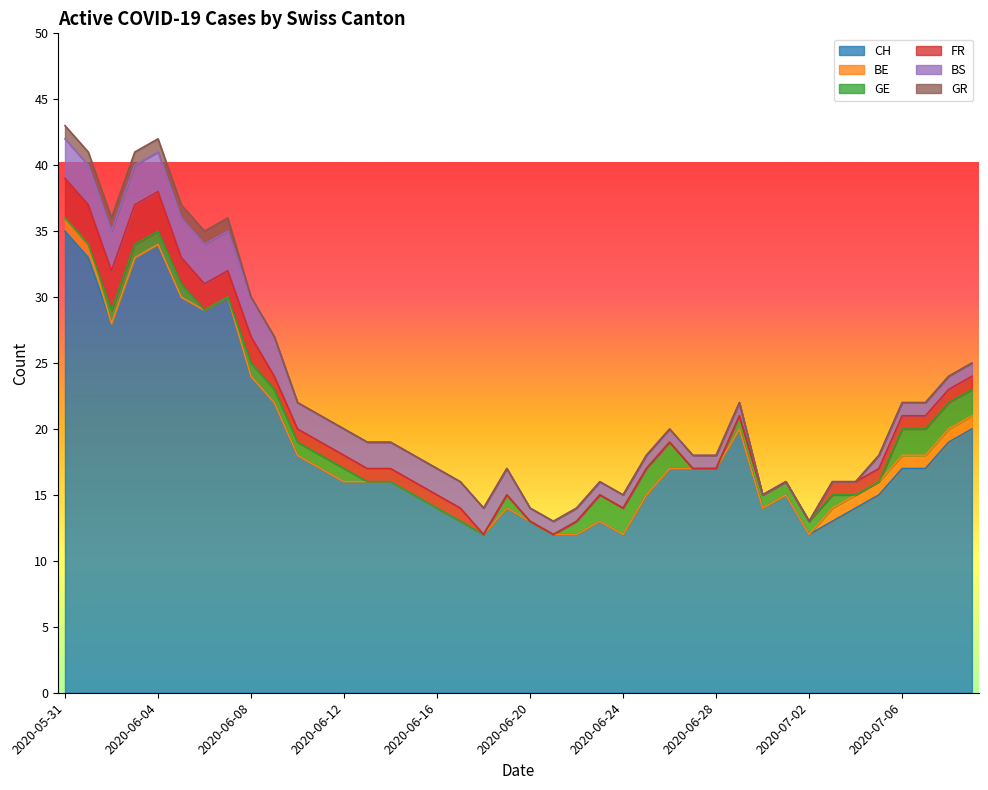

What are all the series names shown in the legend?

CH, BE, GE, FR, BS, GR